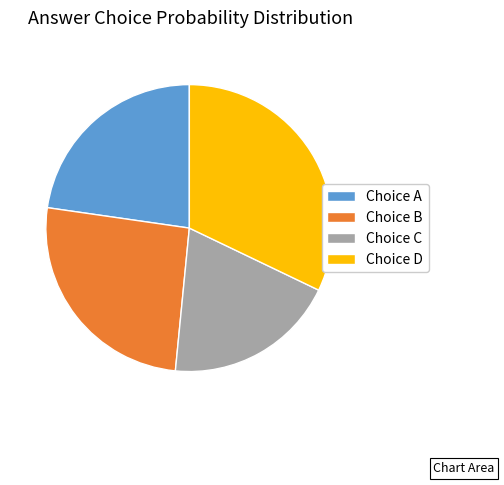

The Choice B slice represents 26% of the pie. True or false?

True